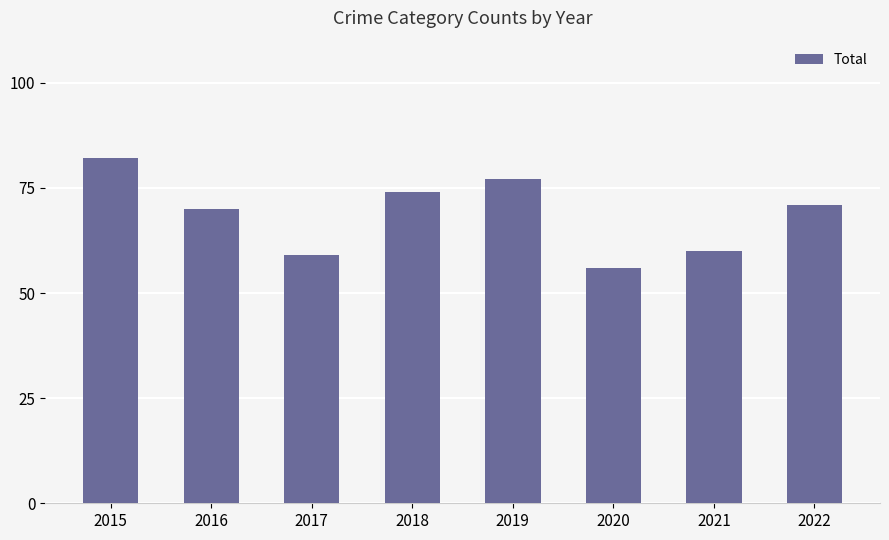

Approximately how many times larger is the value at 2015 compared to 2020?

1.5